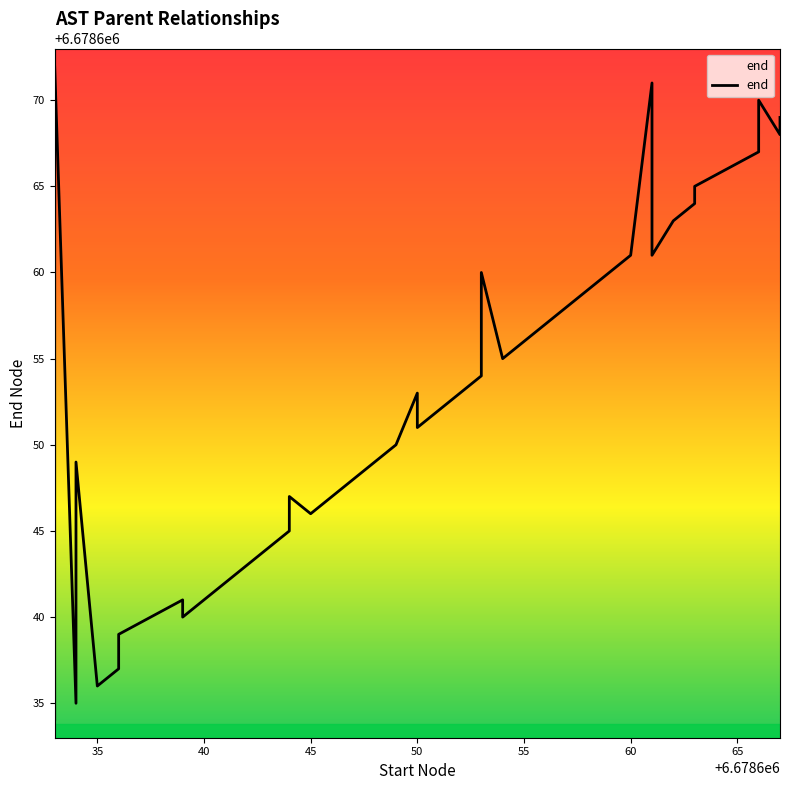

How many data points are less than 6678654?

20